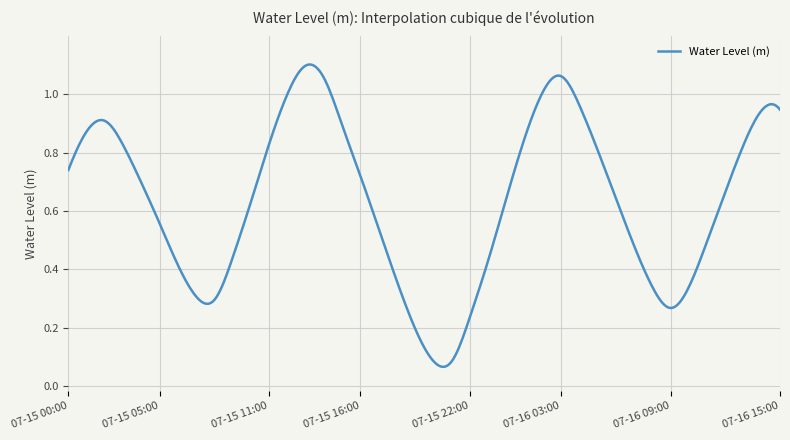

Reading right to left, extract all data points from this chart.

07-16 15:00=0.9	07-16 14:00=0.9	07-16 13:00=0.8	07-16 12:00=0.7	07-16 11:00=0.5	07-16 10:00=0.3	07-16 09:00=0.3	07-16 08:00=0.3	07-16 07:00=0.5	07-16 06:00=0.6	07-16 05:00=0.8	07-16 04:00=1.0	07-16 03:00=1.1	07-16 02:00=1.0	07-16 01:00=0.8	07-16 00:00=0.6	07-15 23:00=0.4	07-15 22:00=0.2	07-15 21:00=0.1	07-15 20:00=0.1	07-15 19:00=0.2	07-15 18:00=0.4	07-15 17:00=0.5	07-15 16:00=0.7	07-15 15:00=0.9	07-15 14:00=1.1	07-15 13:00=1.1	07-15 12:00=1.0	07-15 11:00=0.8	07-15 10:00=0.6	07-15 09:00=0.4	07-15 08:00=0.3	07-15 07:00=0.3	07-15 06:00=0.4	07-15 05:00=0.6	07-15 04:00=0.7	07-15 03:00=0.8	07-15 02:00=0.9	07-15 01:00=0.9	07-15 00:00=0.7